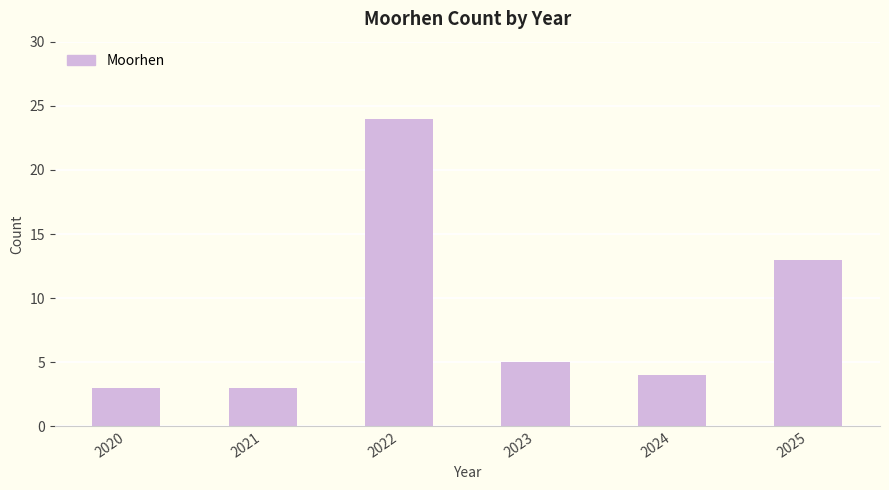

What is the change in value from 2023 to 2024?

-1